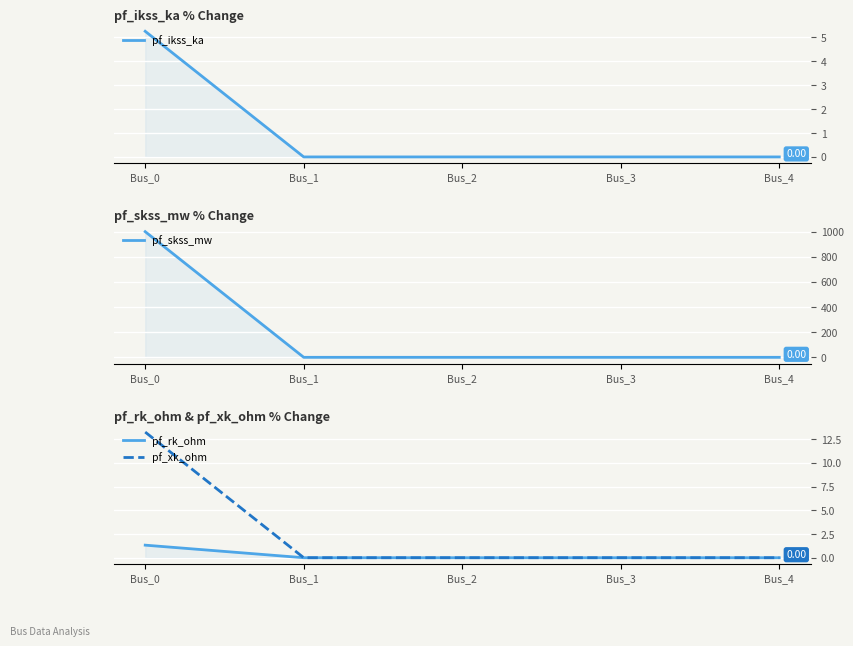

Reading right to left, transcribe all the data shown in this chart.

pf_ikss_ka: 0.0	0.0	0.0	0.0	5.2
pf_skss_mw: 0.0	0.0	0.0	0.0	1000.0
pf_rk_ohm: 0.0	0.0	0.0	0.0	1.3
pf_xk_ohm: 0.0	0.0	0.0	0.0	13.2